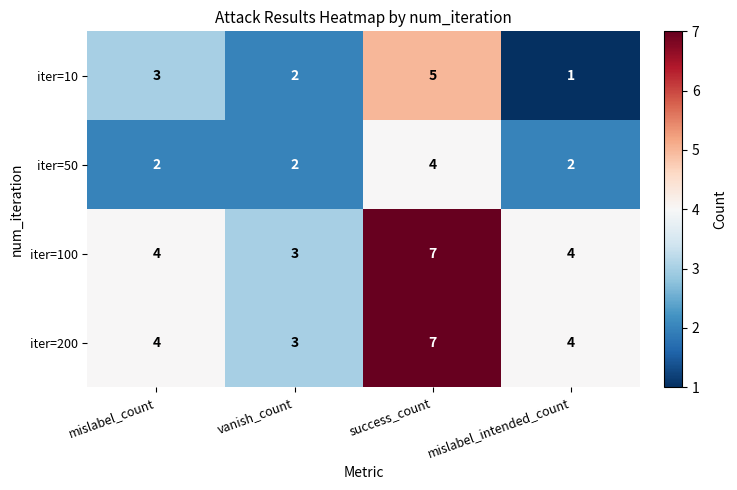

The value of iter=10 at vanish_count is 3. True or false?

False